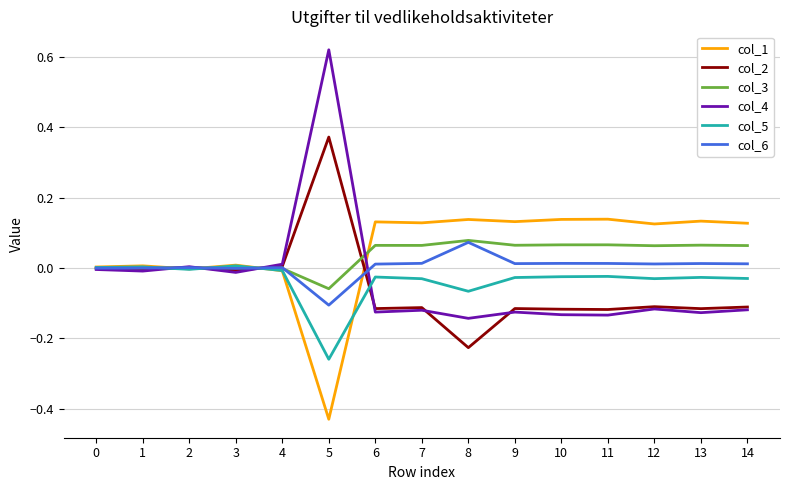

At which category does the chart reach its peak across all series?

5